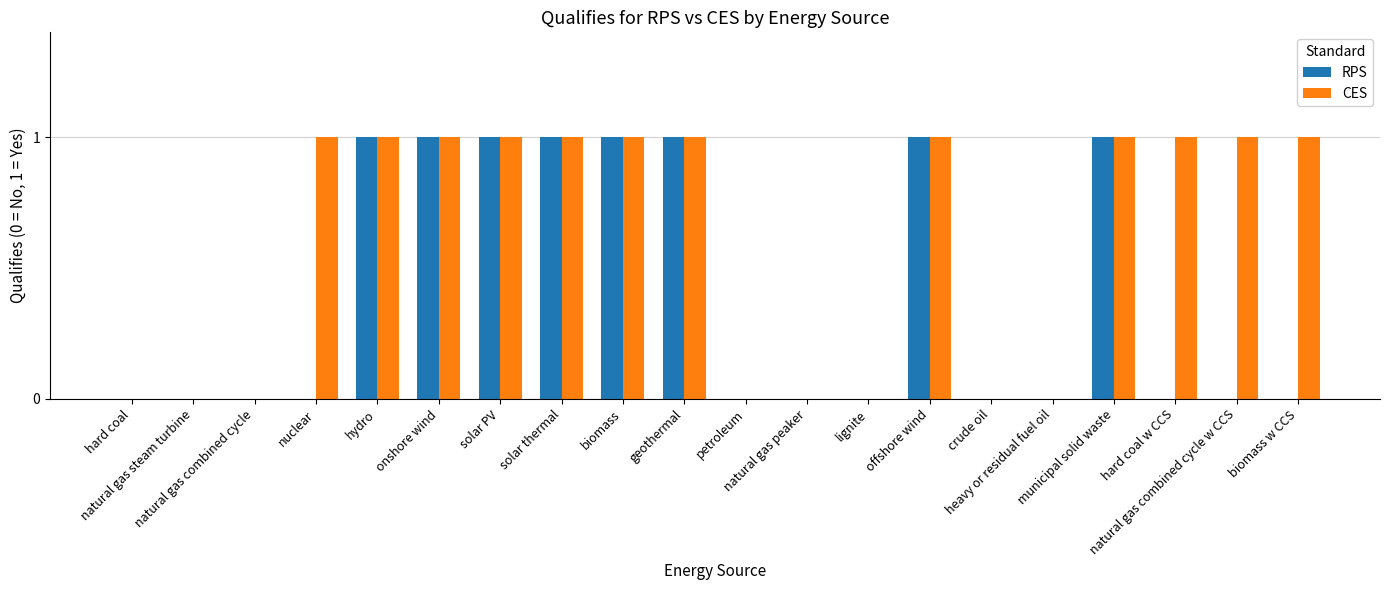

Which series has the largest total across all categories?

CES